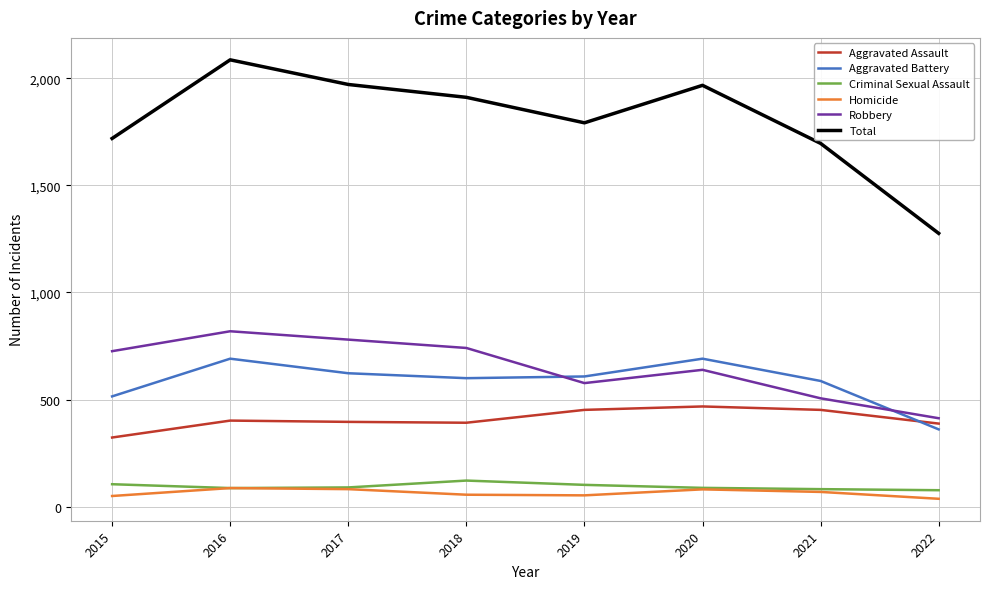

What is the difference between the second highest and minimum values in the Robbery series?

367